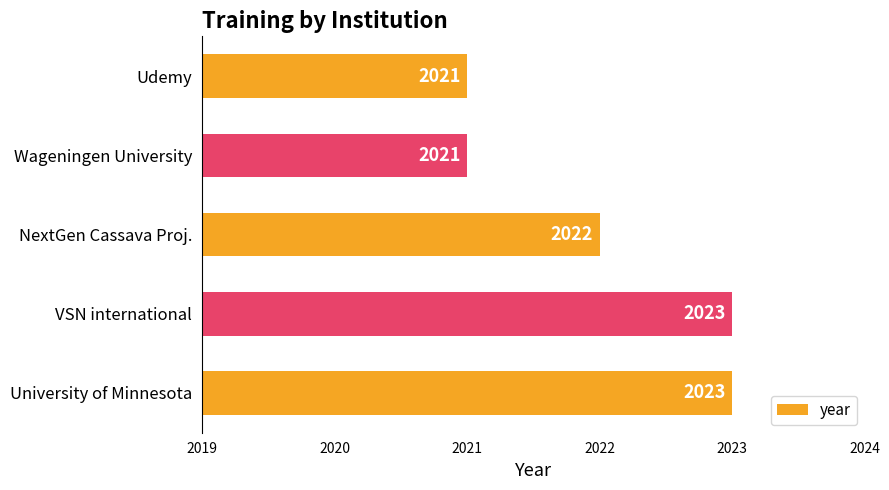

What is the greatest value displayed?

2023